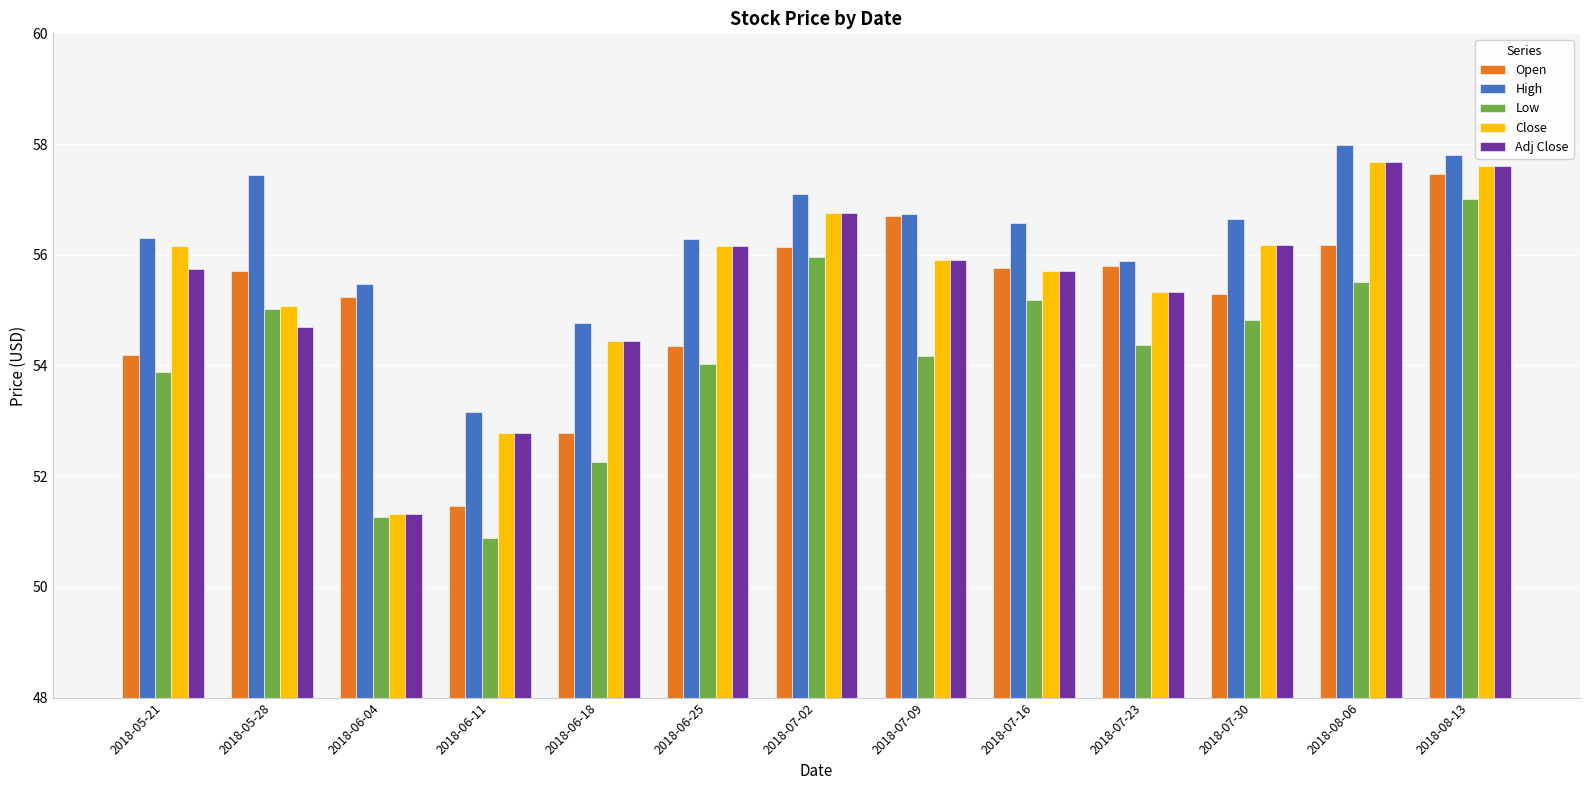

Read the Adj Close value at 2018-05-28.

54.7